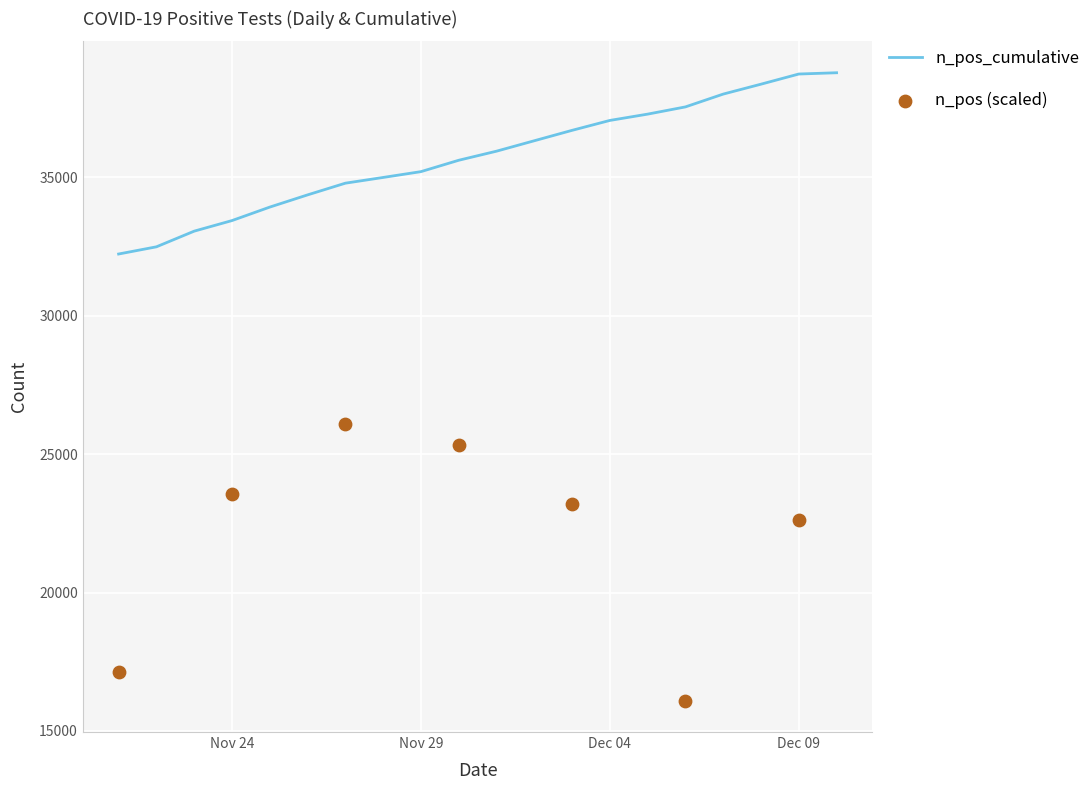

What is the highest value of the n_pos_cumulative series?

38779